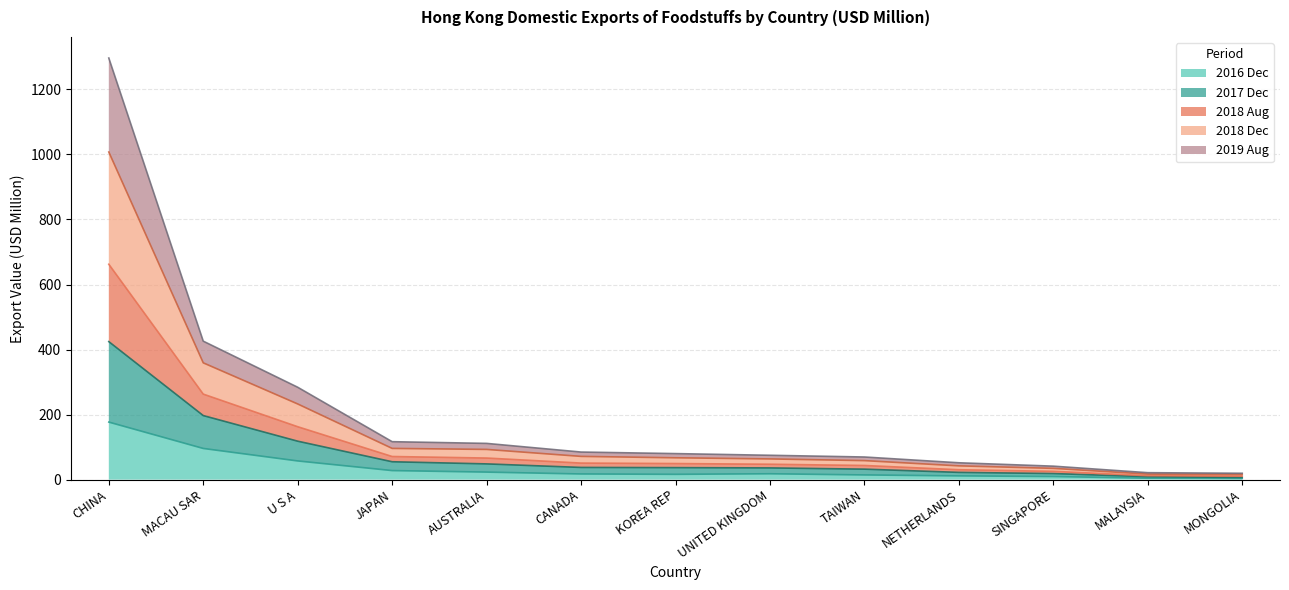

At which category is the sum across all series the highest?

CHINA